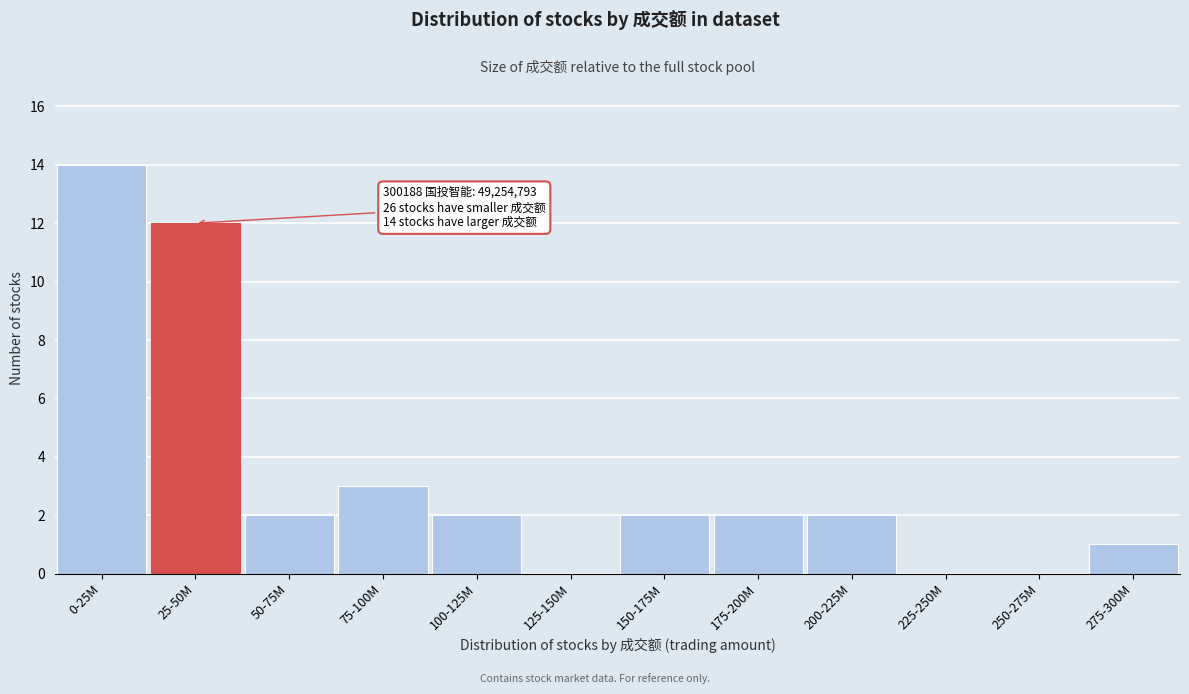

Reading left to right, list all the values displayed in this chart.

0-25M=14	25-50M=12	50-75M=2	75-100M=3	100-125M=2	125-150M=0	150-175M=2	175-200M=2	200-225M=2	225-250M=0	250-275M=0	275-300M=1